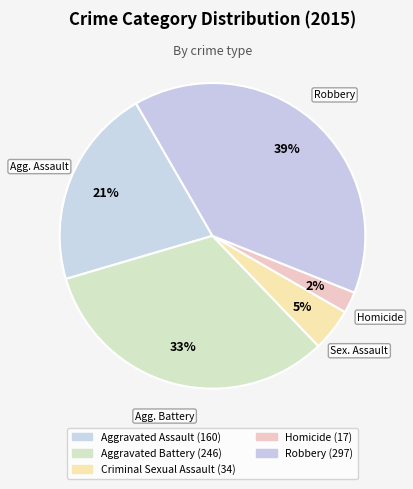

What is the ratio of the value at Robbery to the value at Criminal Sexual Assault?

8.7